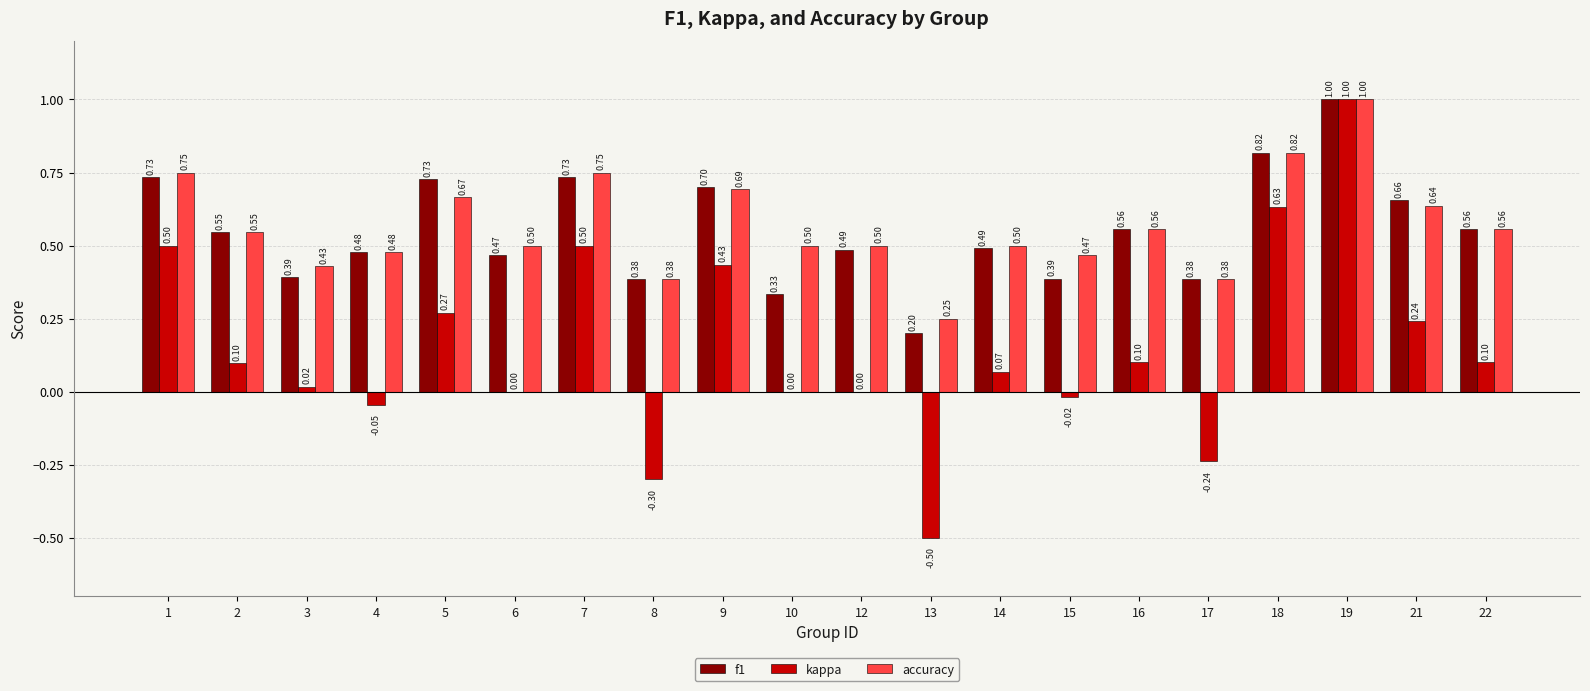

How many series are shown in this chart?

3